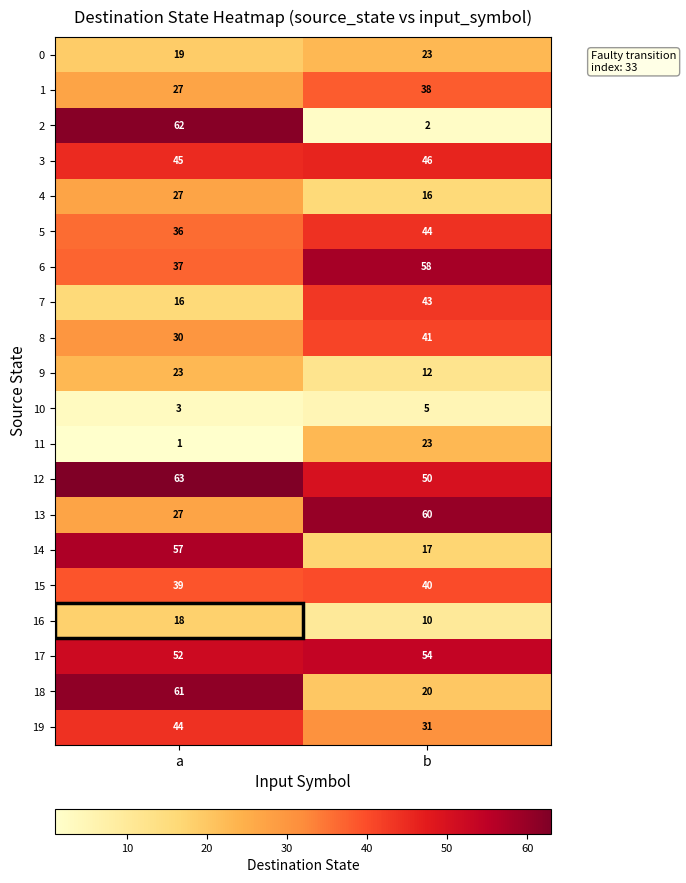

What is the difference between the maximum and minimum values in the 13 series?

33